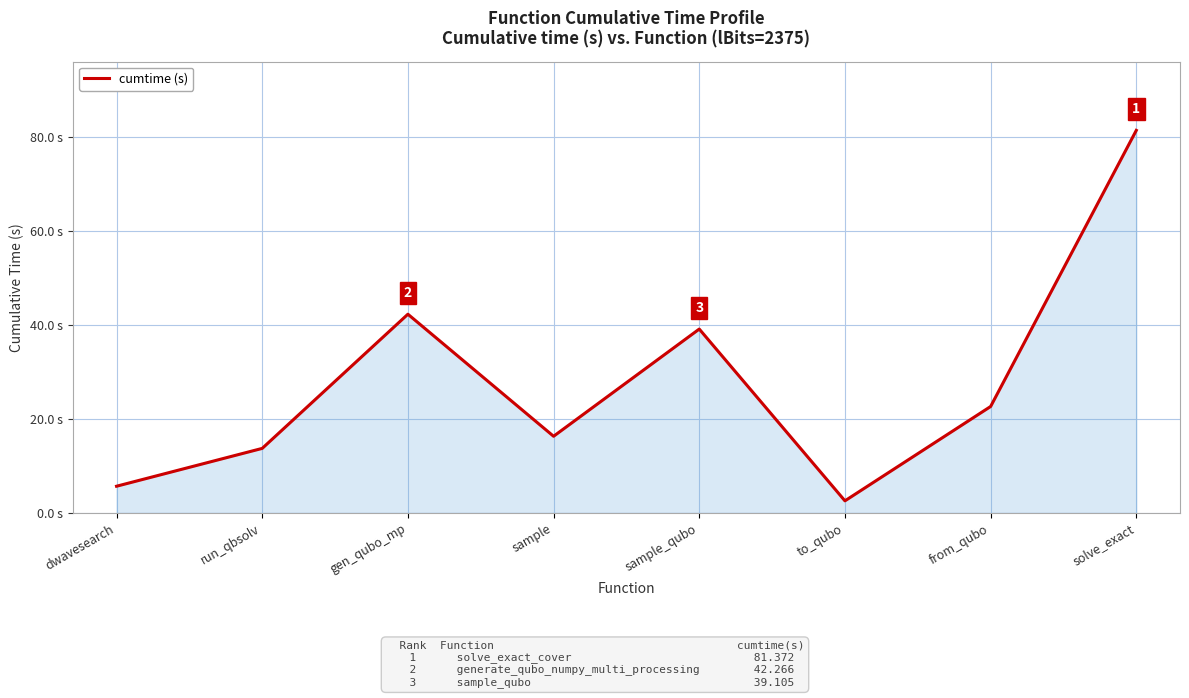

Between to_qubo and gen_qubo_mp, which is larger?

gen_qubo_mp